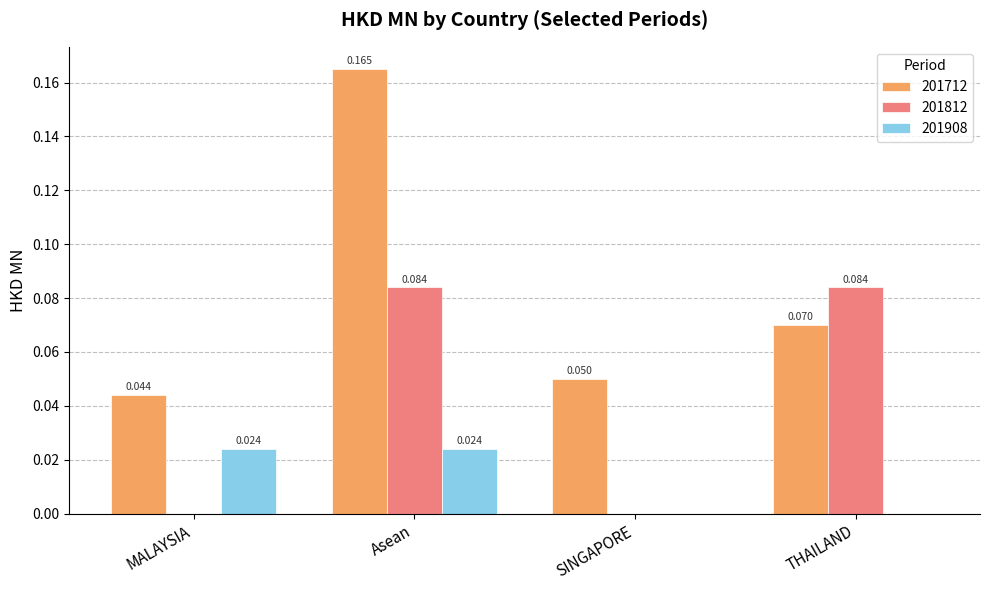

Is the value of 201712 at MALAYSIA greater than the value of 201908 at MALAYSIA?

Yes